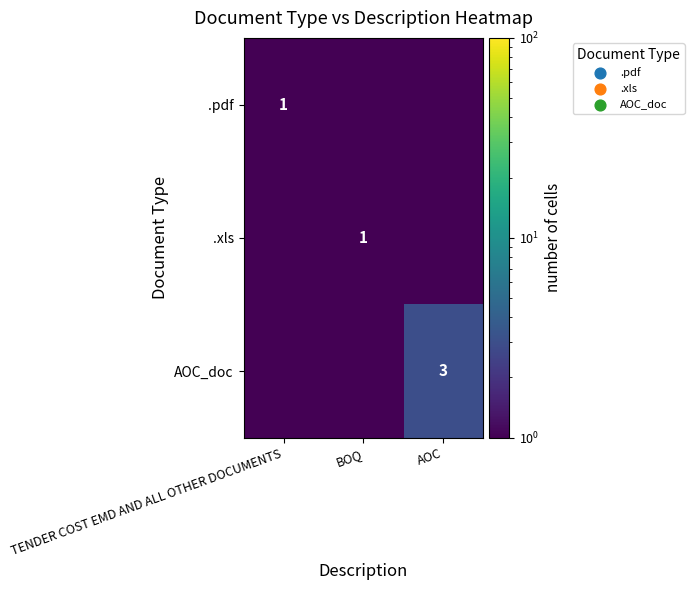

Is it true that .xls equals 0.0 at AOC?

True